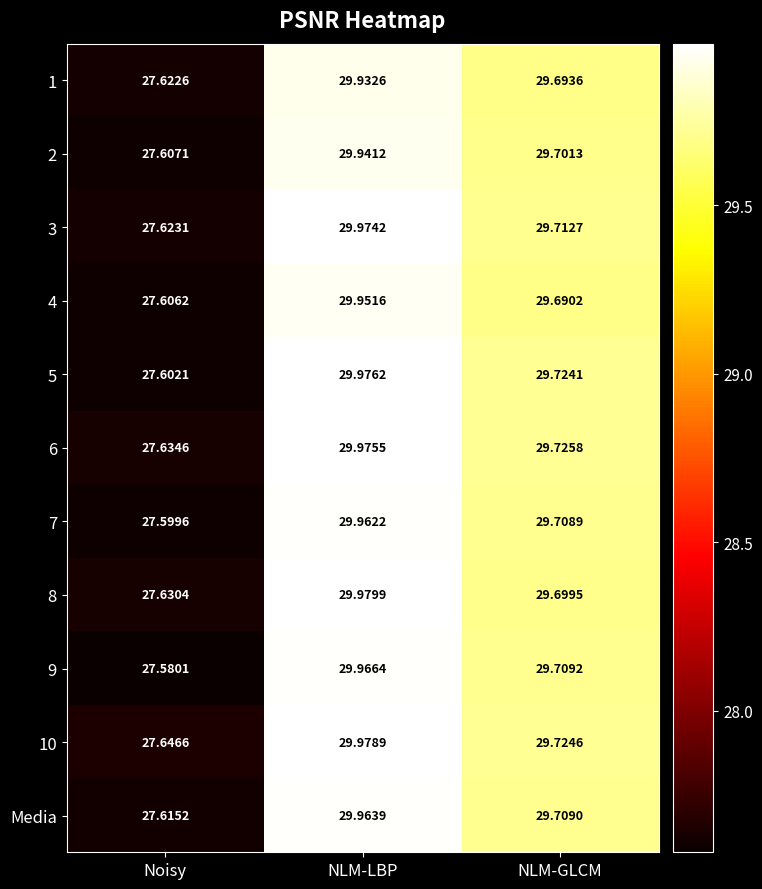

At which label does 6 first exceed 29?

NLM-LBP